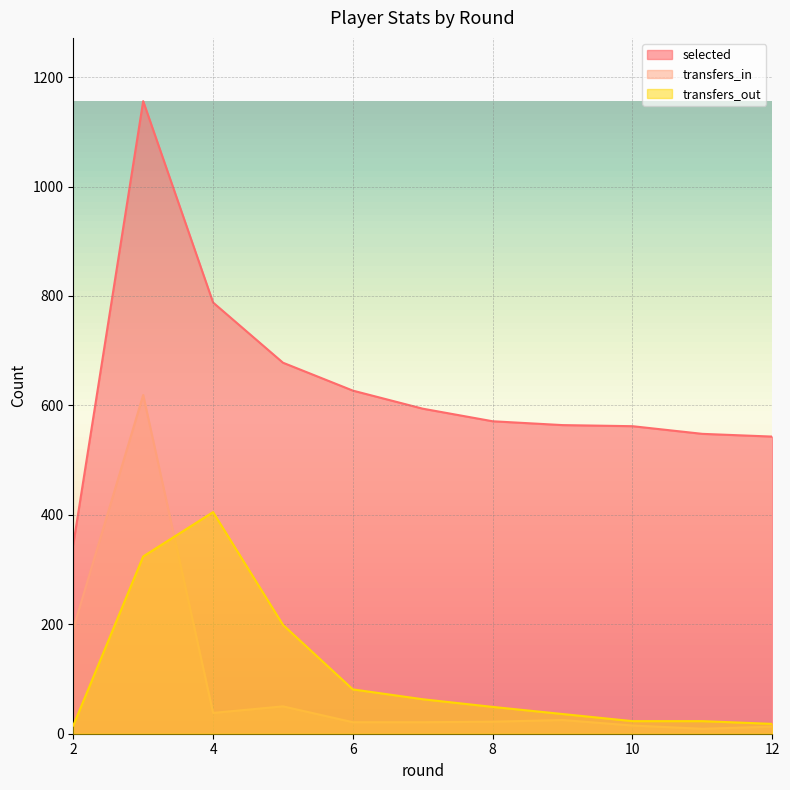

Is it true that transfers_in equals 18 at 4?

False